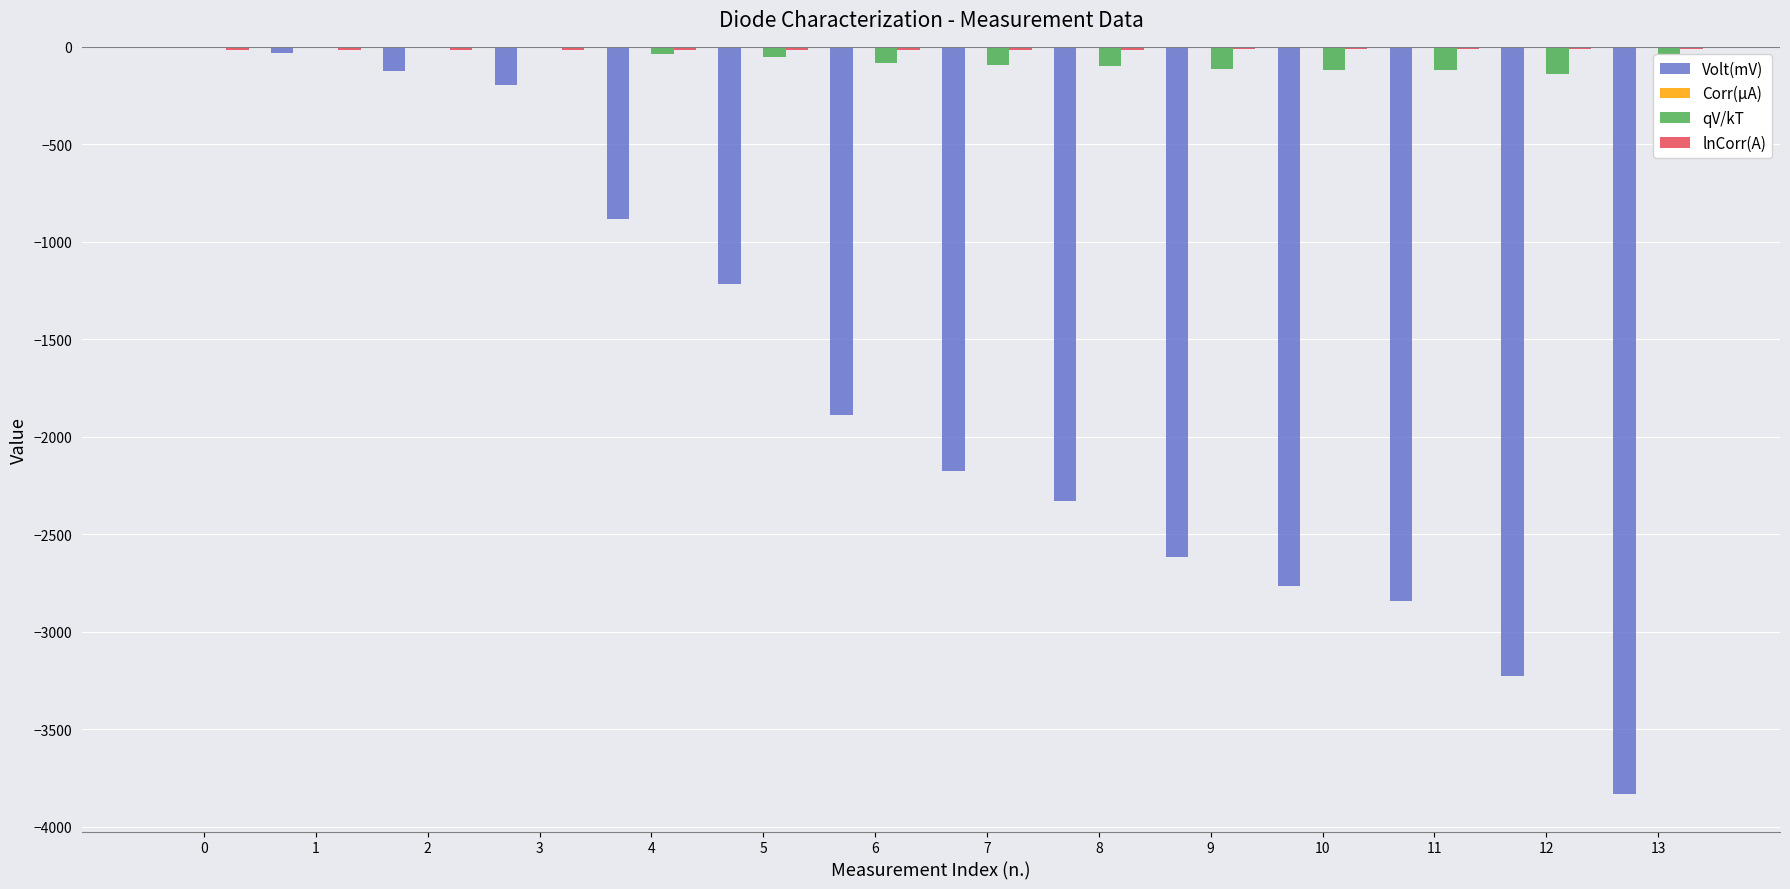

True or false: qV/kT has a value of -75.1 at 11.

False